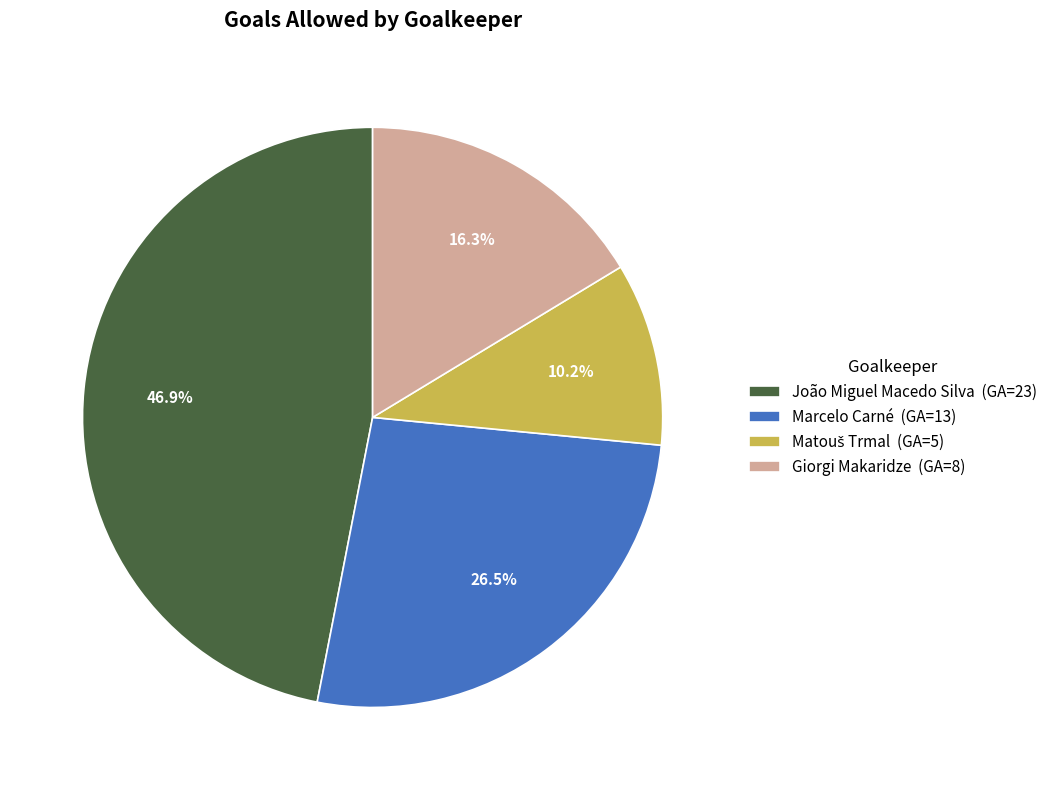

Is there a majority slice in this chart?

No